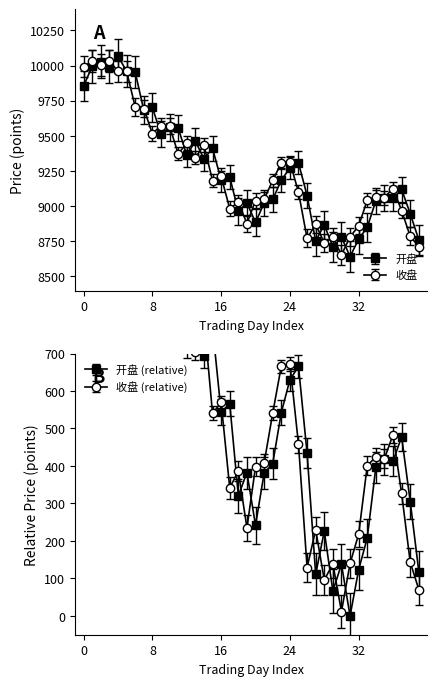

Reading left to right, list all the values displayed in this chart.

开盘: 9855.7	9994.9	10026.4	9991.9	10068.3	9959.2	9953.3	9682.8	9702.5	9512.3	9561.3	9556.2	9363.1	9463.3	9336.5	9411.3	9185.7	9207.6	8962.4	9024.3	8884.0	9022.5	9048.2	9184.5	9271.7	9307.4	9075.6	8753.1	8868.2	8708.5	8779.9	8641.9	8765.3	8850.0	9038.6	9059.6	9055.4	9119.4	8946.9	8760.2
收盘: 9992.4	10031.4	10006.7	10033.3	9959.1	9960.2	9706.2	9694.5	9516.1	9573.3	9568.5	9372.9	9447.0	9345.5	9433.9	9182.1	9211.5	8983.4	9028.6	8876.8	9039.7	9049.5	9182.8	9308.1	9314.3	9099.9	8770.9	8871.7	8738.0	8780.7	8653.5	8781.9	8860.0	9042.7	9066.3	9061.5	9125.6	8968.5	8785.3	8712.5